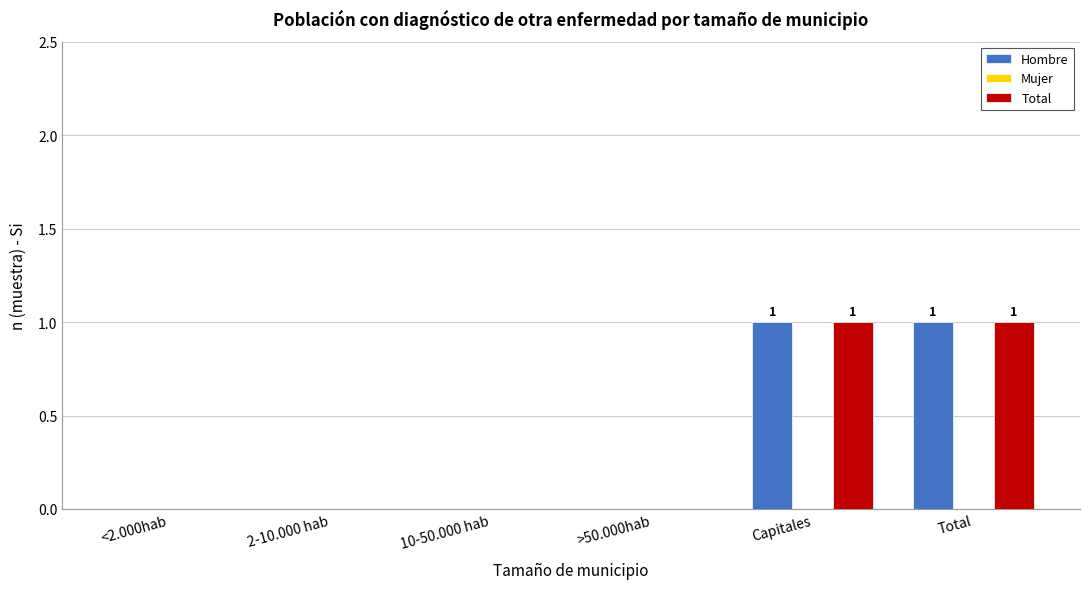

How many data points does each series have?

6